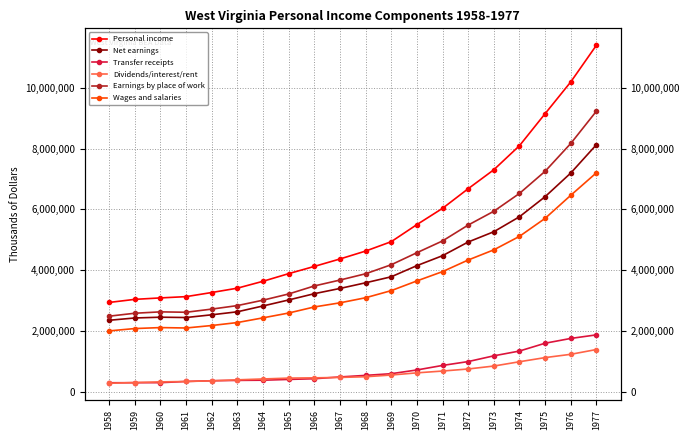

How many data points in Earnings by place of work are above 3883398?

9